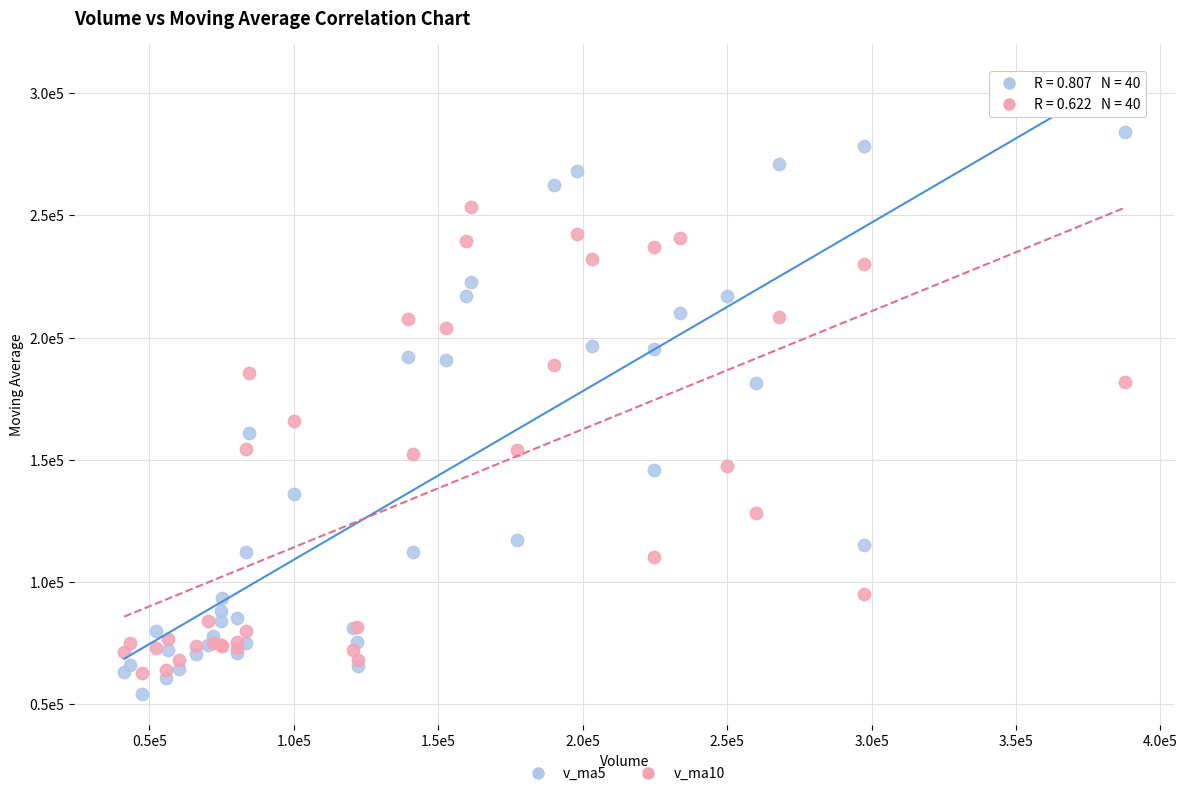

Which series contains the lowest Y value?

v_ma5